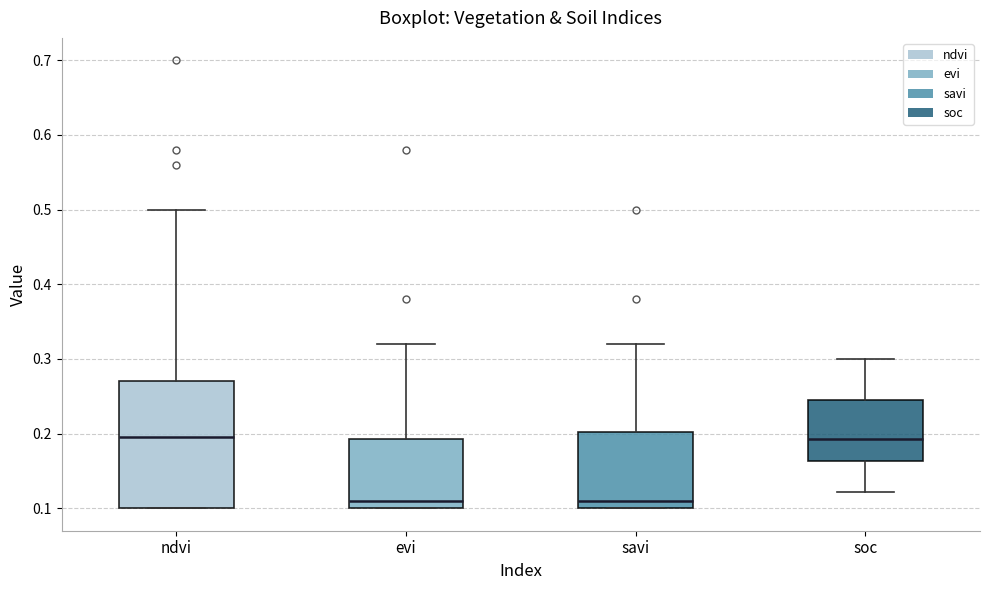

Reading left to right, read every box against the y-axis: the position of its median line, the range the box covers, and the ends of its whiskers. The values are not printed on the chart, so give them approximately, as read against the axis.

ndvi: median 0.20, box 0.10 to 0.27, whiskers 0.10 to 0.50
evi: median 0.11, box 0.10 to 0.19, whiskers 0.10 to 0.32
savi: median 0.11, box 0.10 to 0.20, whiskers 0.10 to 0.32
soc: median 0.19, box 0.16 to 0.25, whiskers 0.12 to 0.30